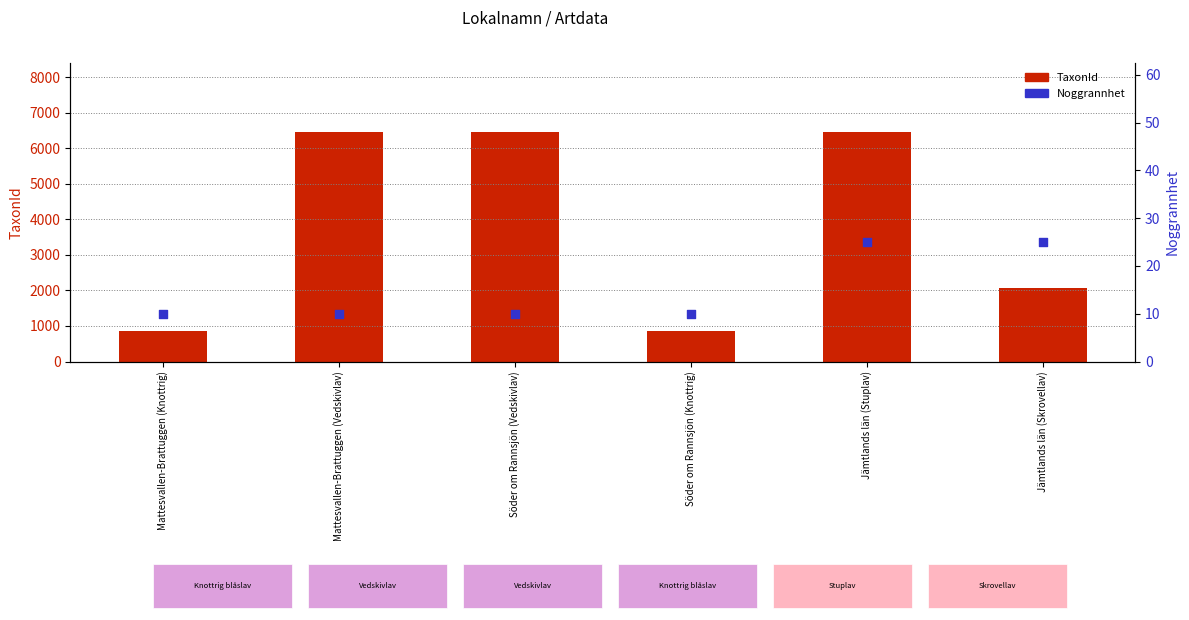

What are all the series names shown in the legend?

TaxonId, Noggrannhet